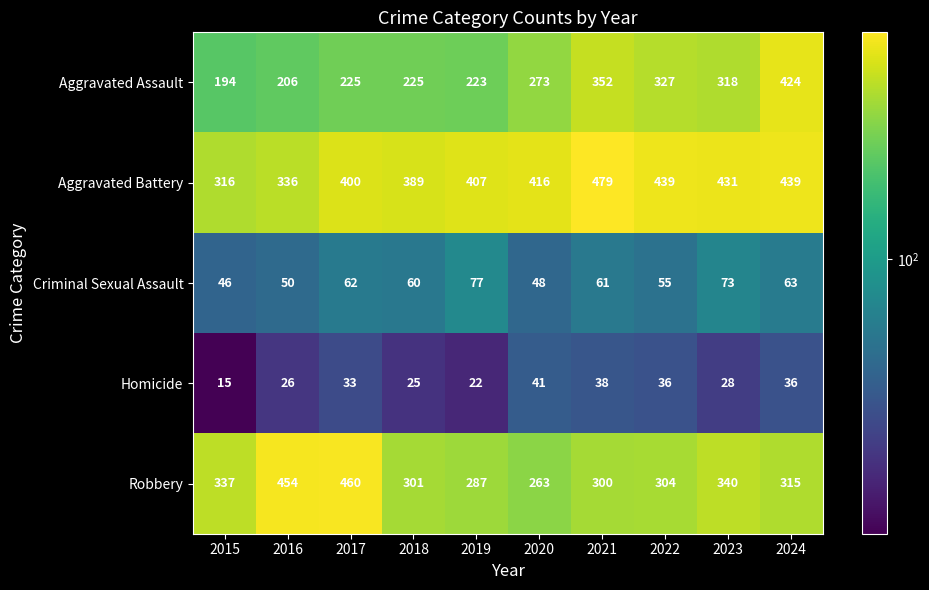

What is the maximum value shown in the chart?

479